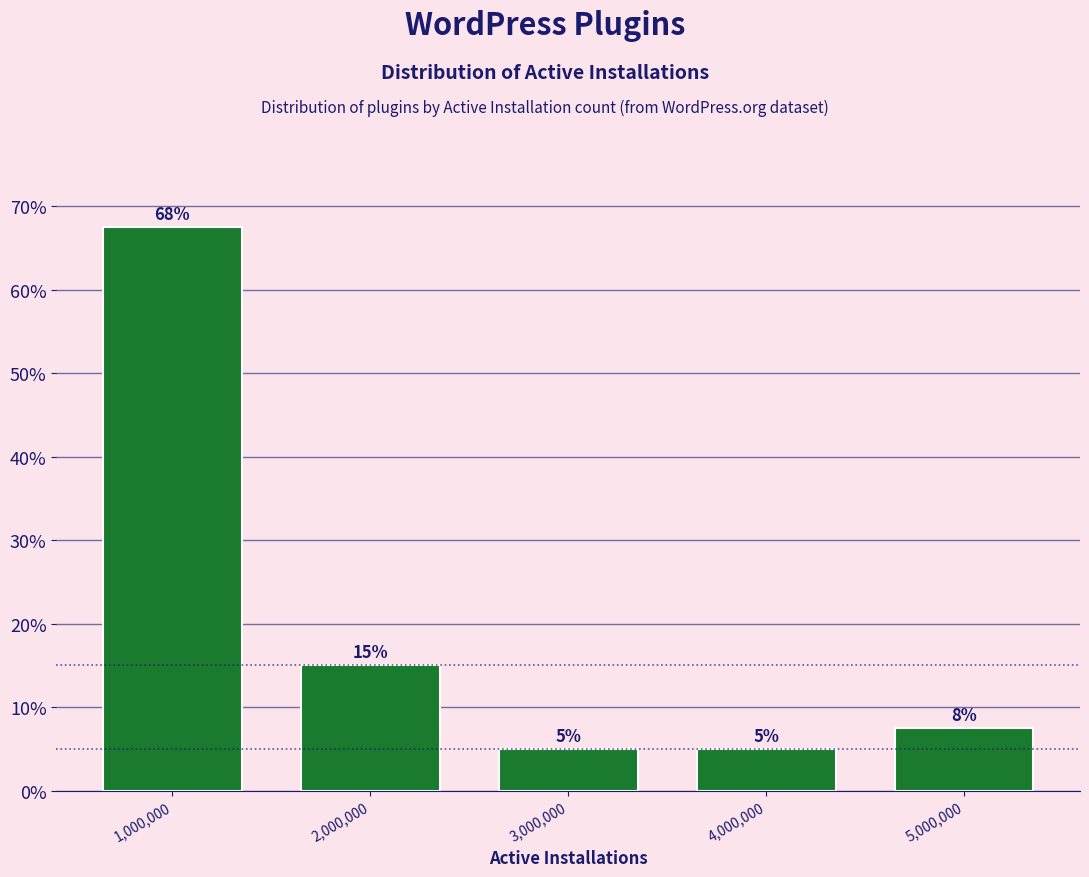

What is the difference between the second highest and minimum values?

10.0